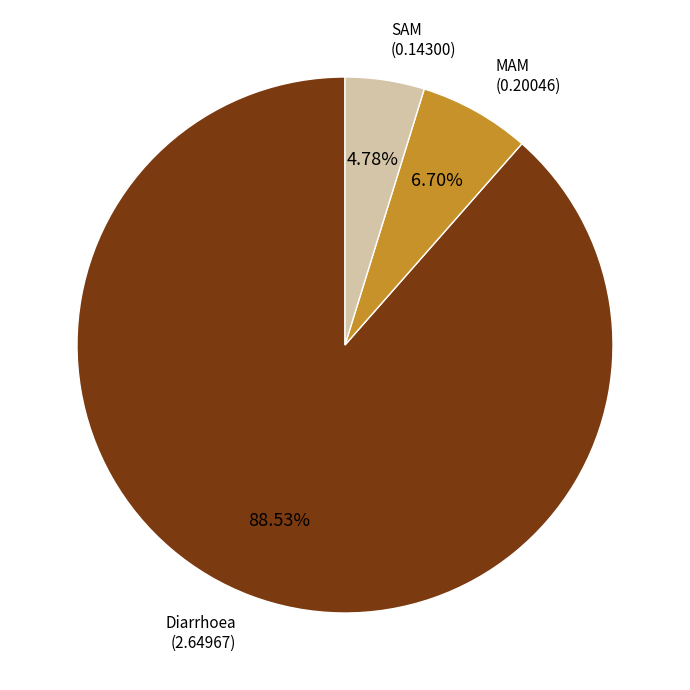

To the nearest percent, what is the difference between the Diarrhoea and MAM slice percentages?

82%